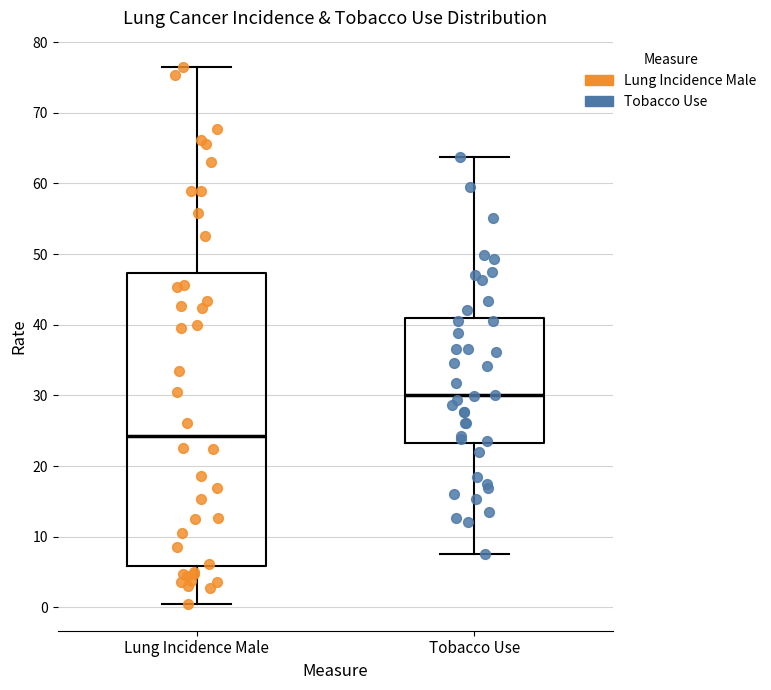

Where does the lower whisker of the box for Lung Incidence Male end on the y-axis? The values are not printed on the chart, so give them approximately, as read against the axis.

1